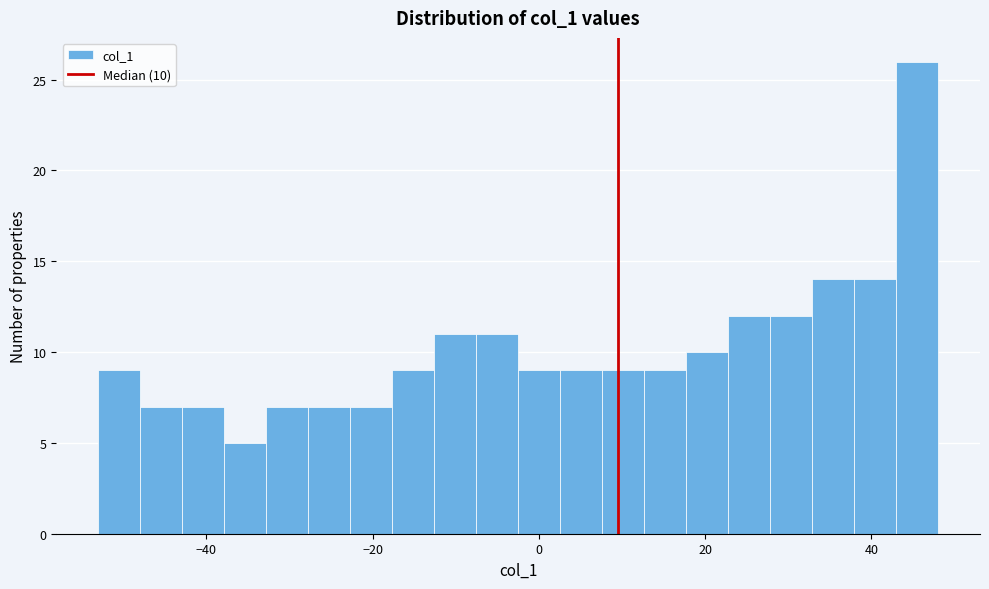

Read against the x-axis, roughly where is the centre of the tallest bar?

46